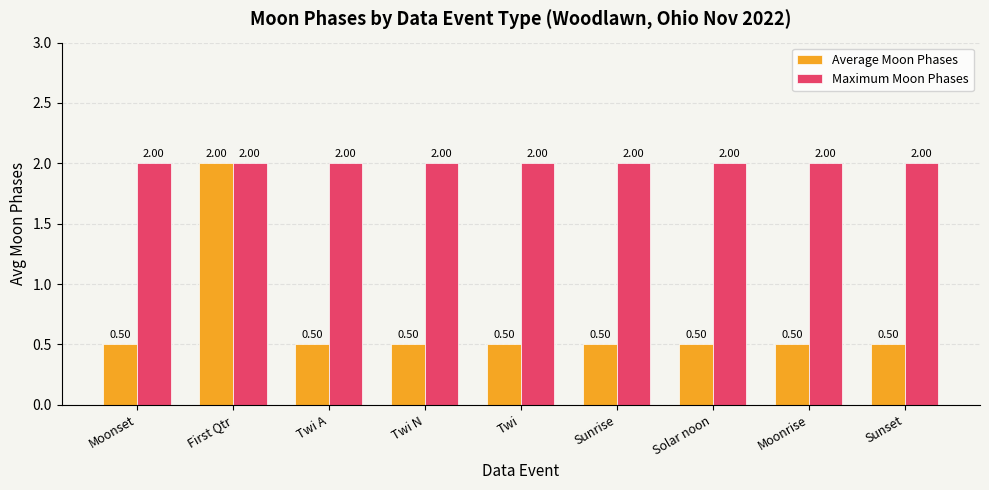

What is the approximate value of Average Moon Phases at Sunset?

0.5